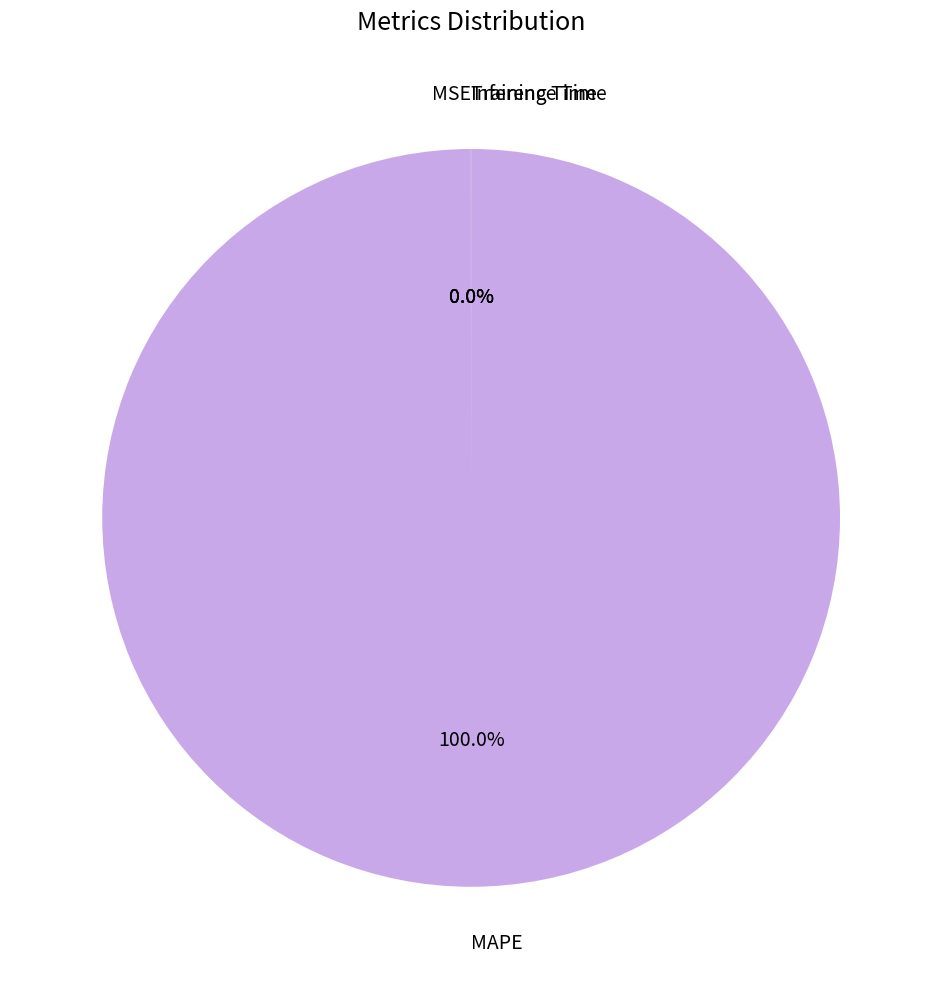

What is the largest slice in the pie chart?

MAPE